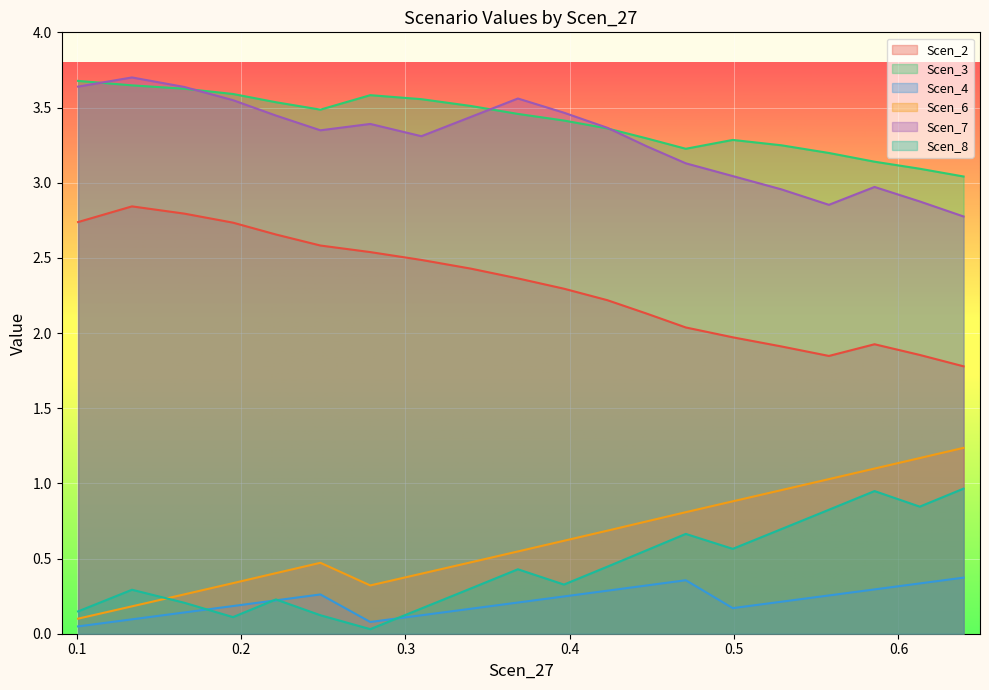

True or false: Scen_7 has more than 0 points higher than both neighbors.

True